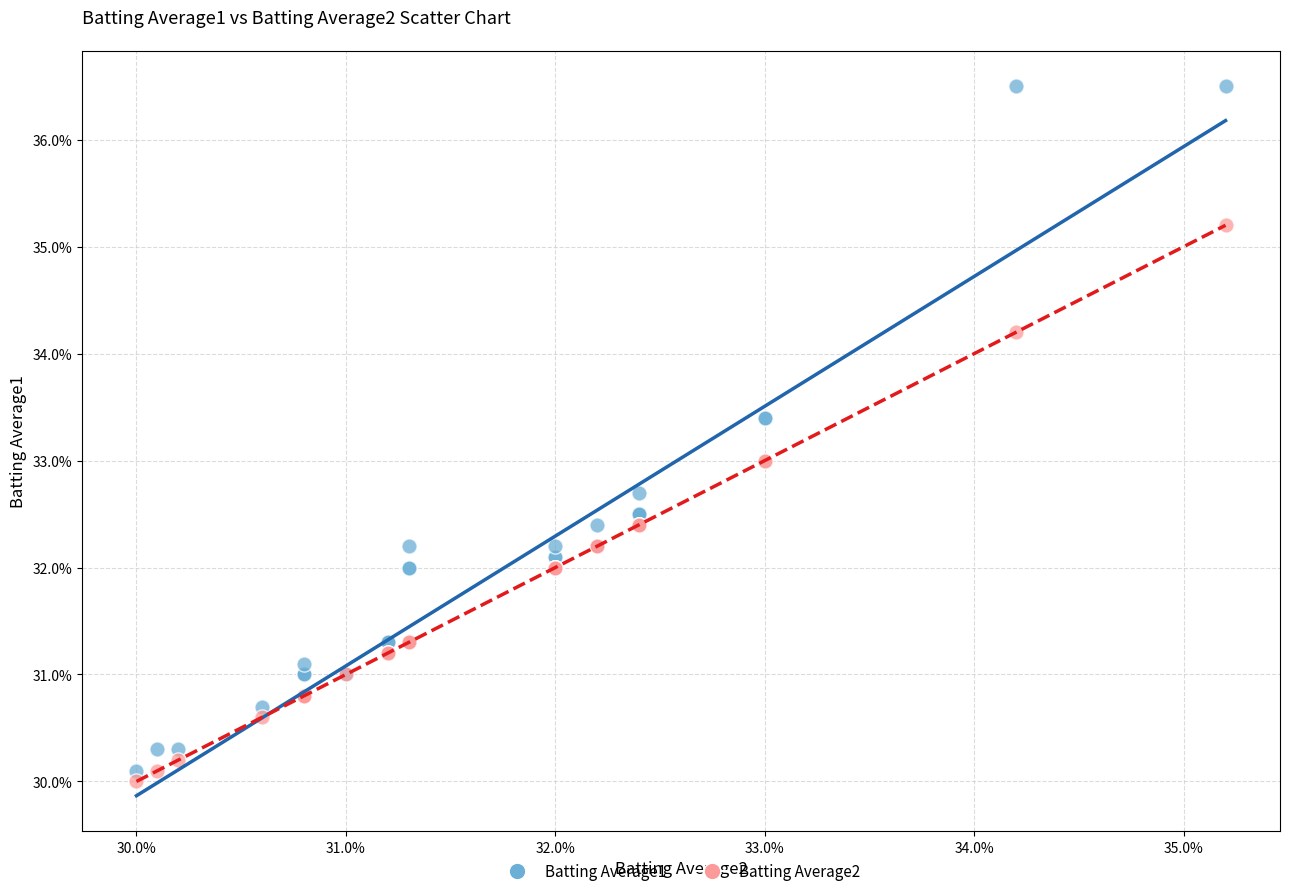

Which series reaches the maximum Y coordinate?

Batting Average1